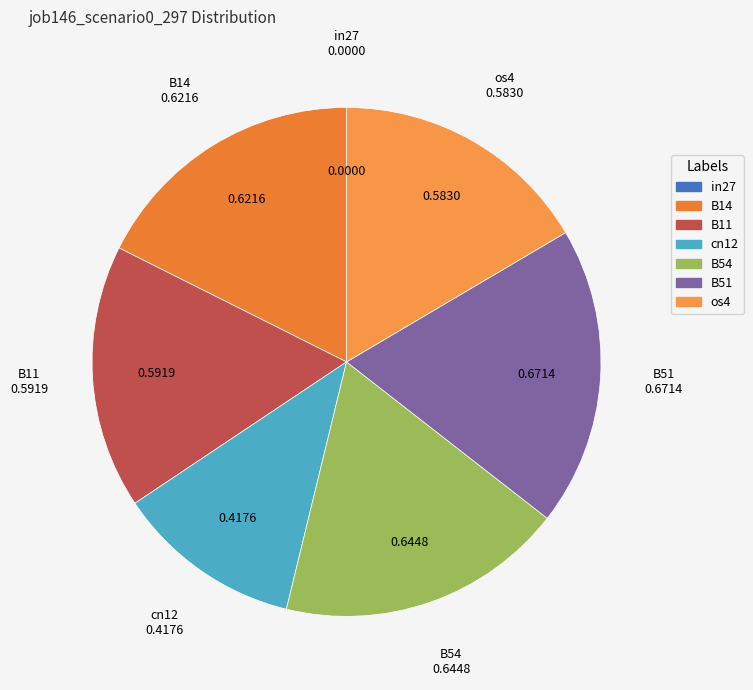

Does any single category account for the majority?

No